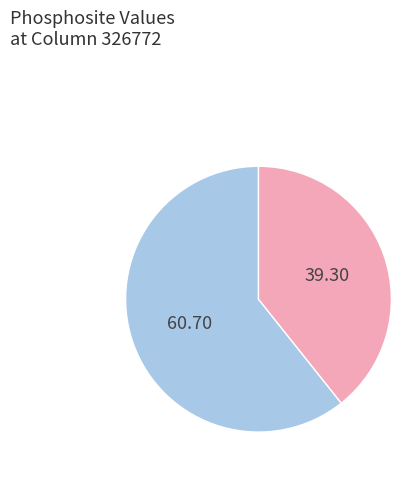

Is there a majority slice in this chart?

Yes